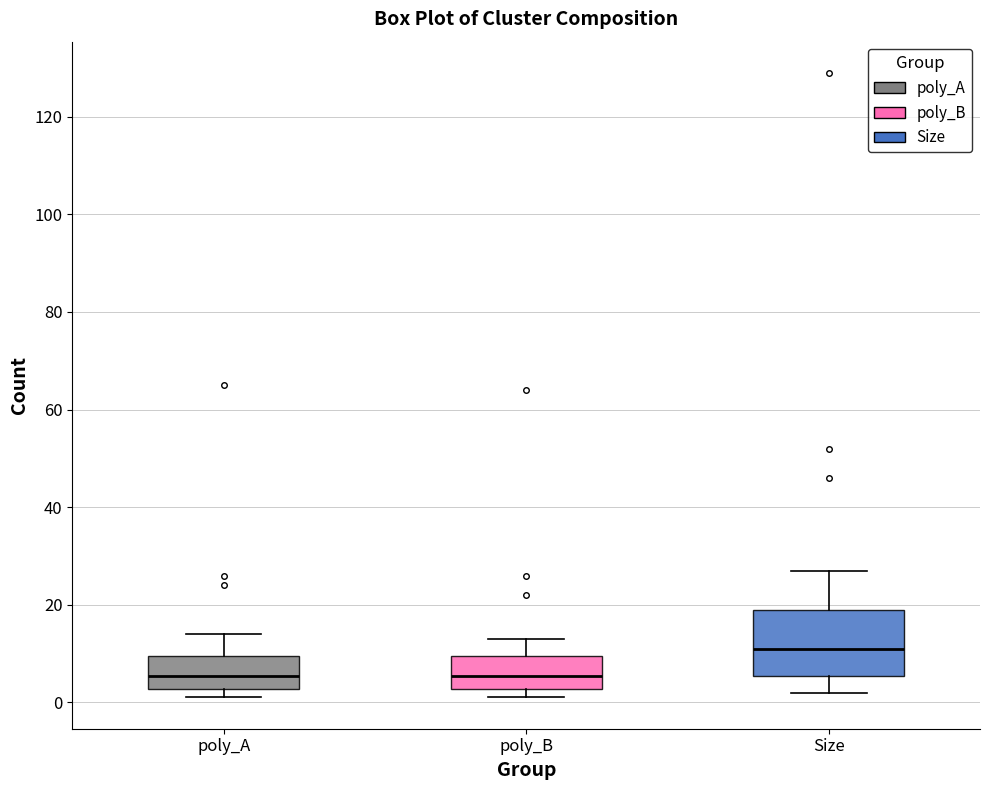

Which box's median line is the highest?

Size